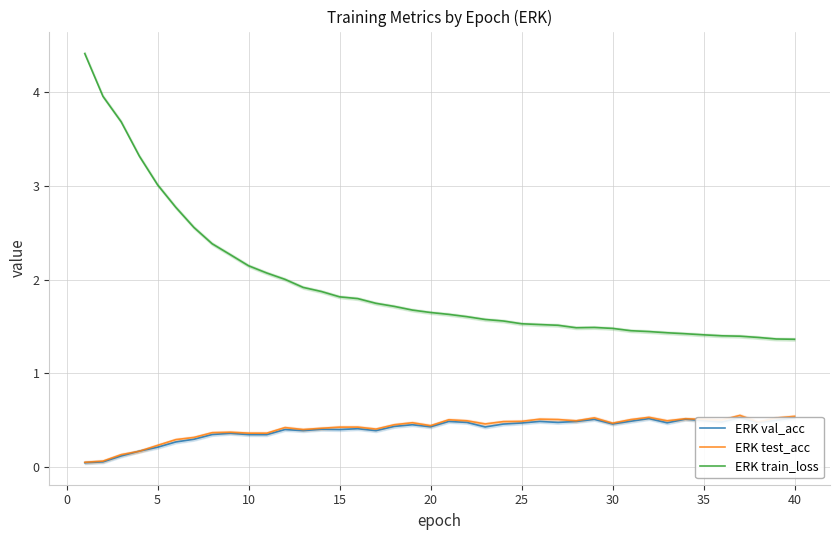

What is the highest value of the ERK train_loss series?

4.4